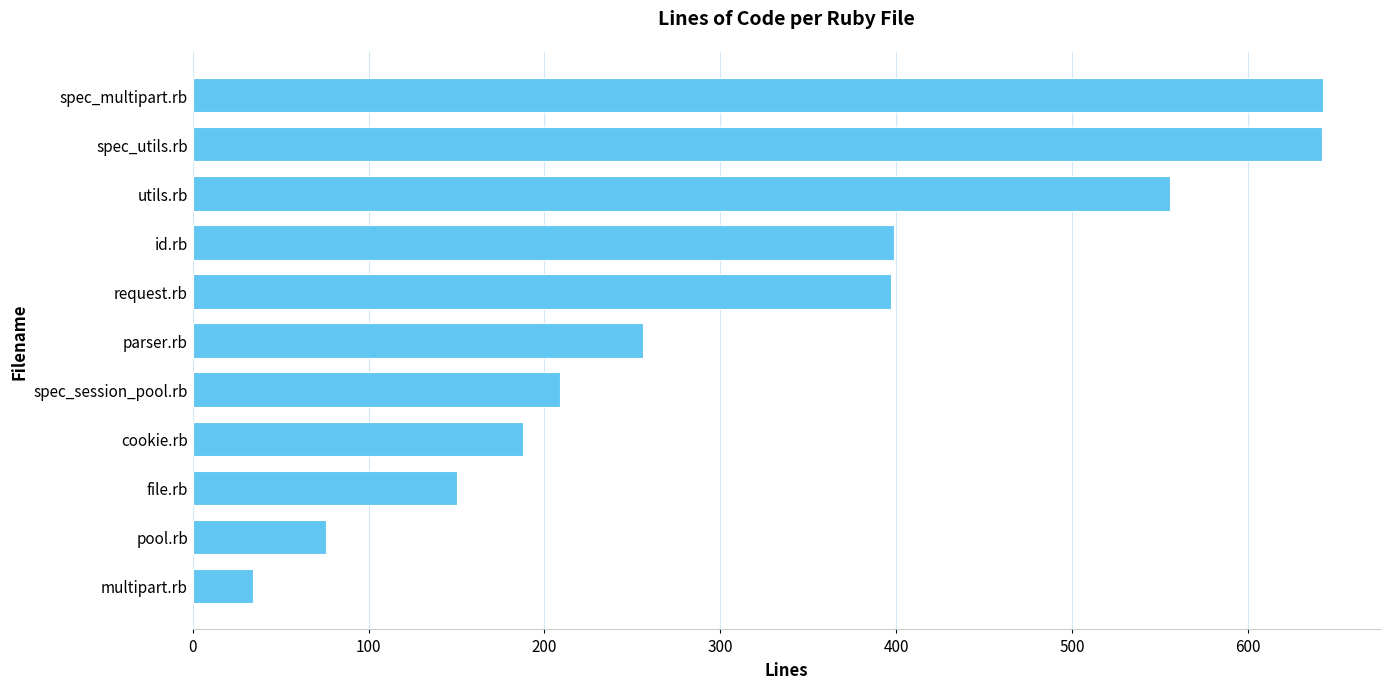

How many data points does each series have?

11